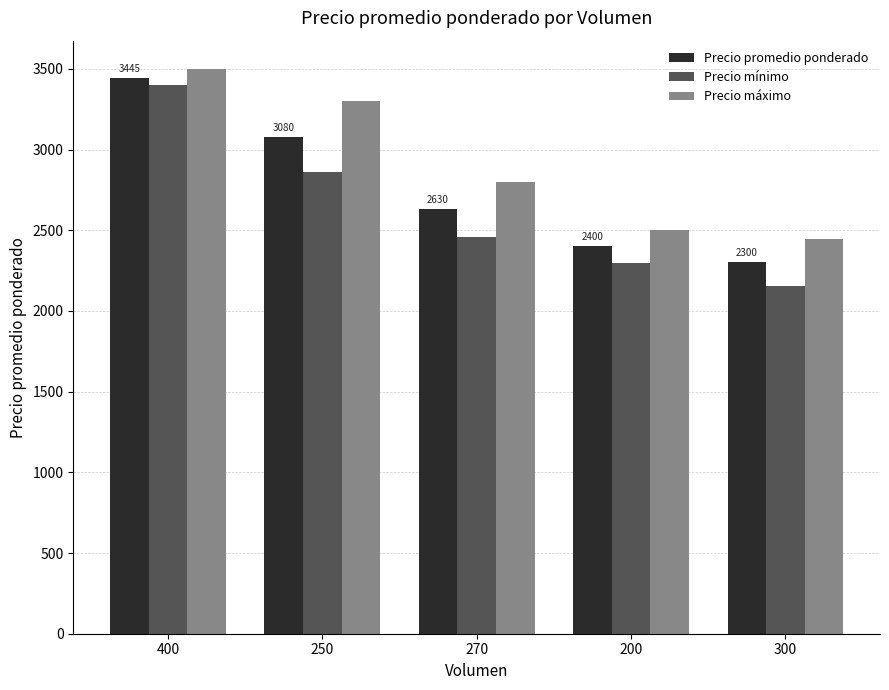

The Precio promedio ponderado series shows 2400.0 at 200. True or false?

True